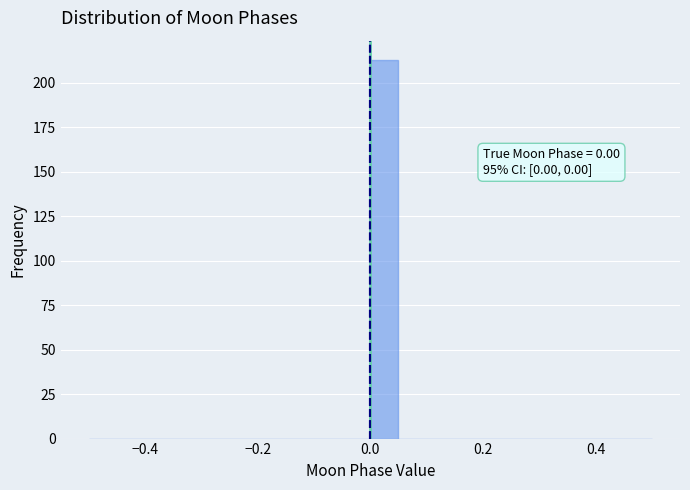

Around what value on the x-axis is the tallest bar? Give the approximate position of its centre, as read against the axis.

0.02